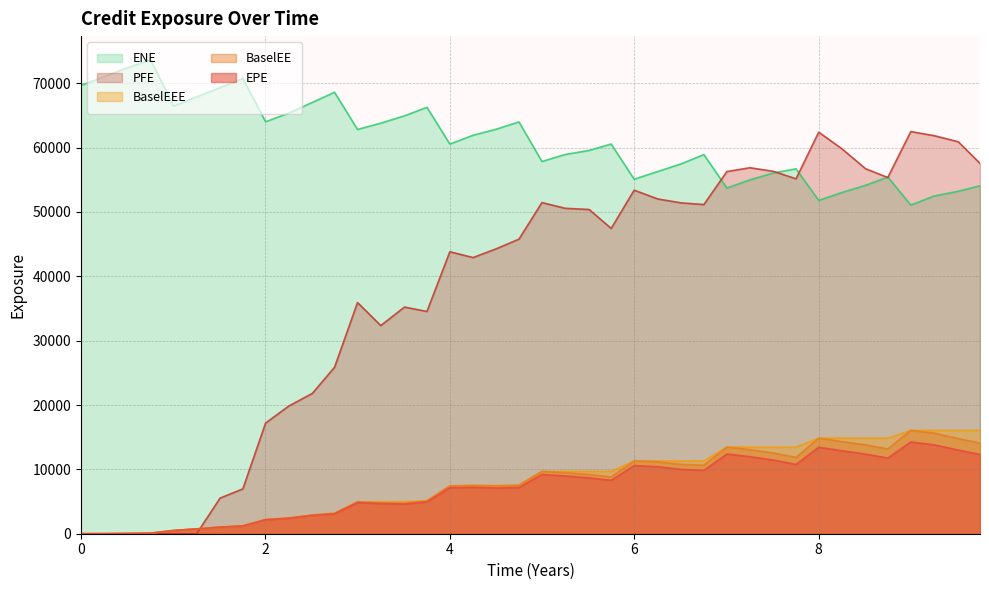

What are all the series names shown in the legend?

ENE, PFE, BaselEEE, BaselEE, EPE